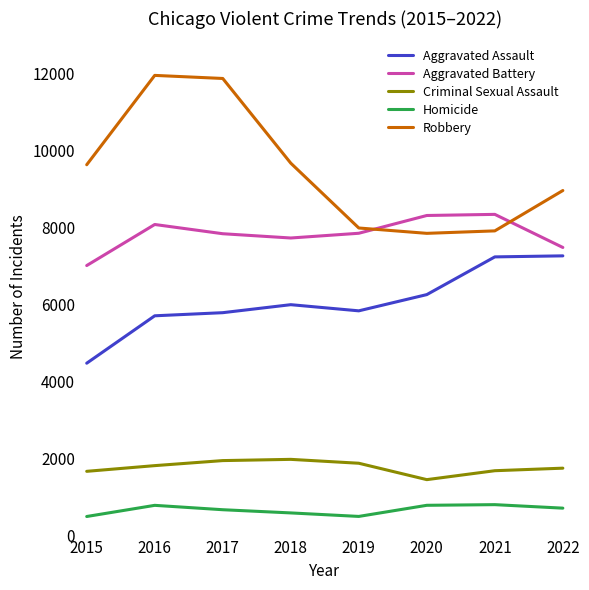

What is the difference between the second highest and second lowest values in the Aggravated Assault series?

1531